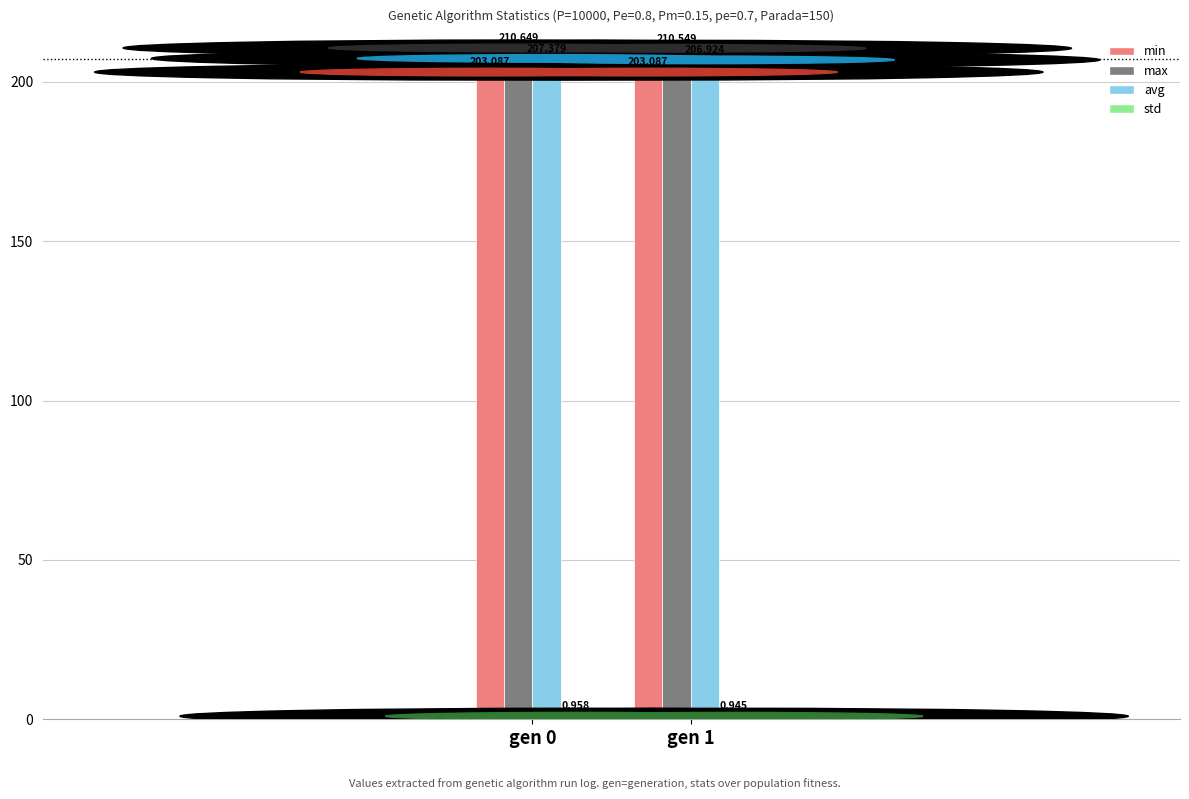

Is the value of min at gen 1 greater than the value of avg at gen 0?

No